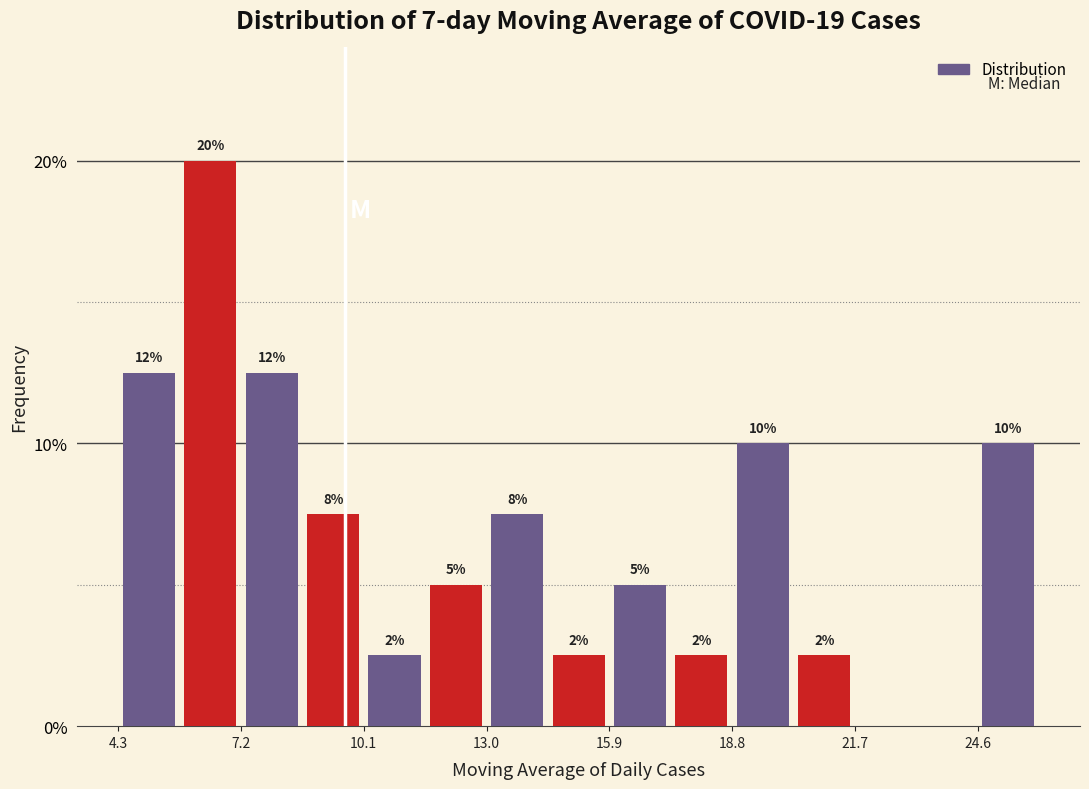

Around what value on the x-axis is the tallest bar? Give the approximate position of its centre, as read against the axis.

6.5